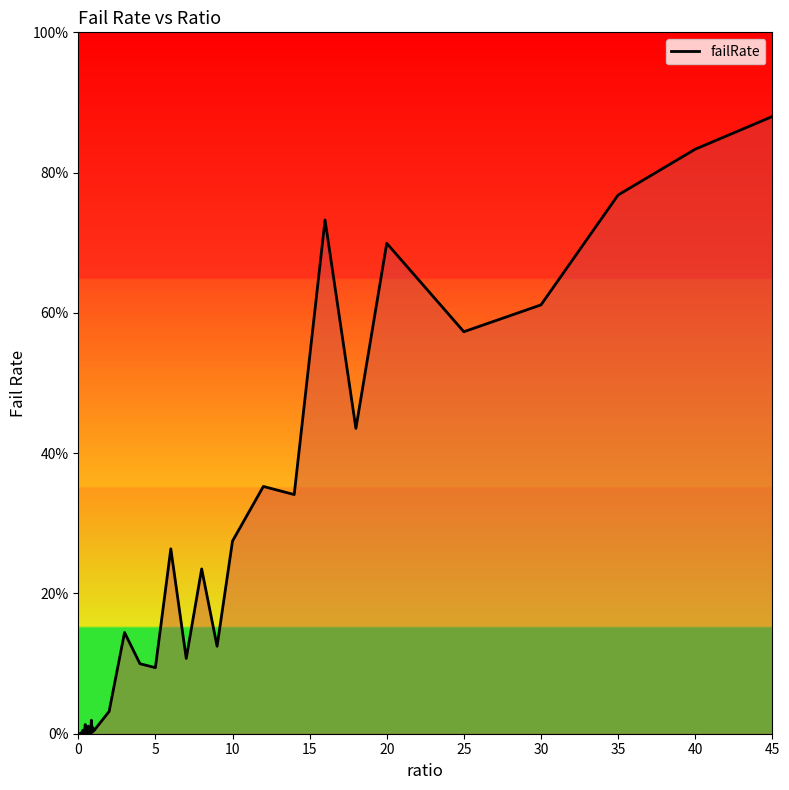

Does the chart have visible grid lines?

No